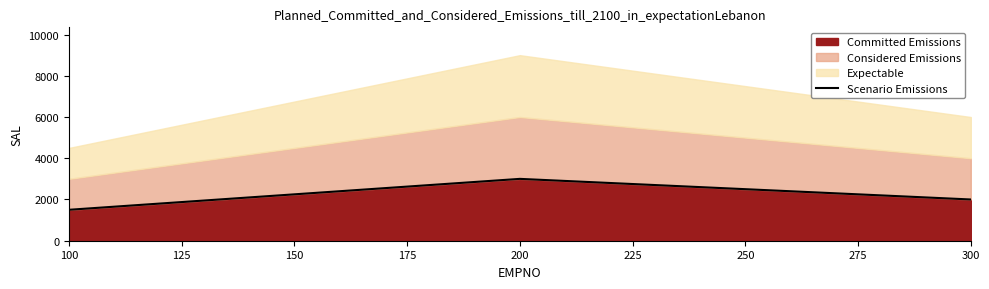

Where is Committed Emissions nearest to the value 2250?

300